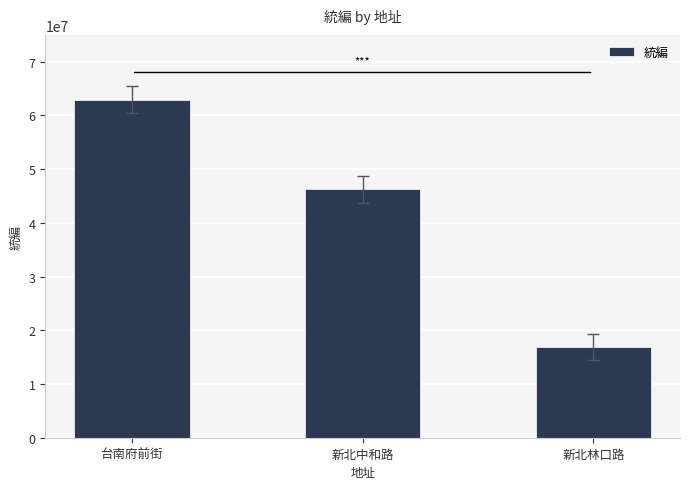

What is the difference between the values at 新北林口路 and 台南府前街?

46044904